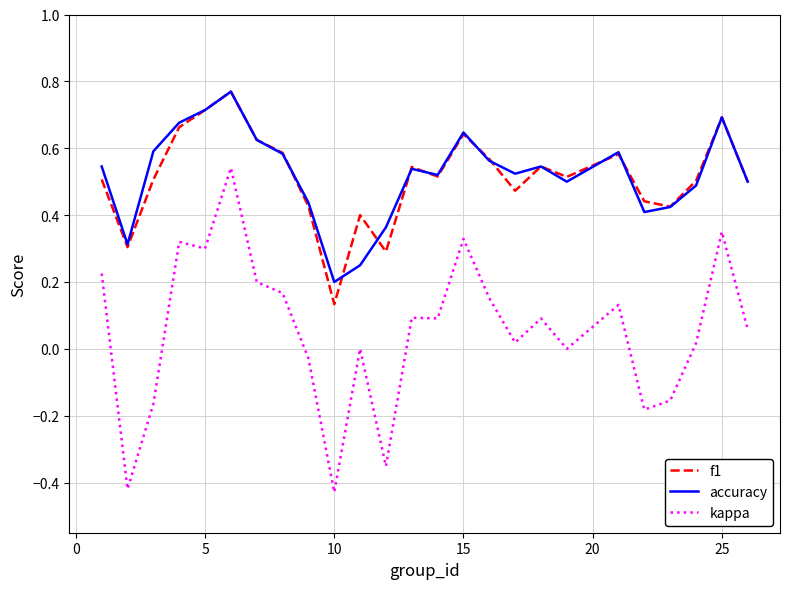

True or false: kappa and accuracy intersect in this chart.

False